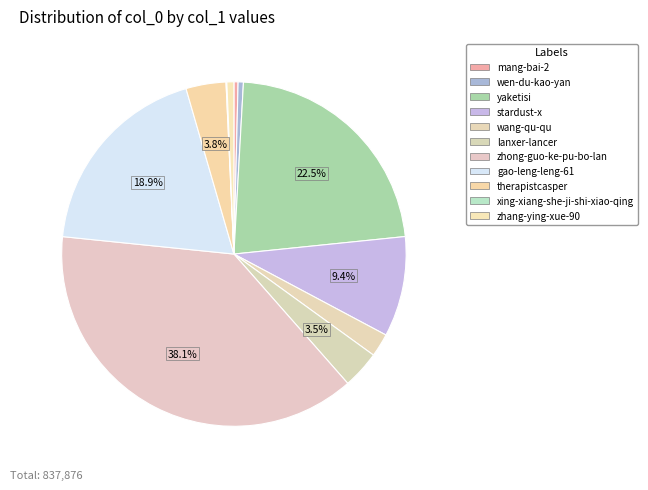

Is it true that zhong-guo-ke-pu-bo-lan is 38% of the pie?

True